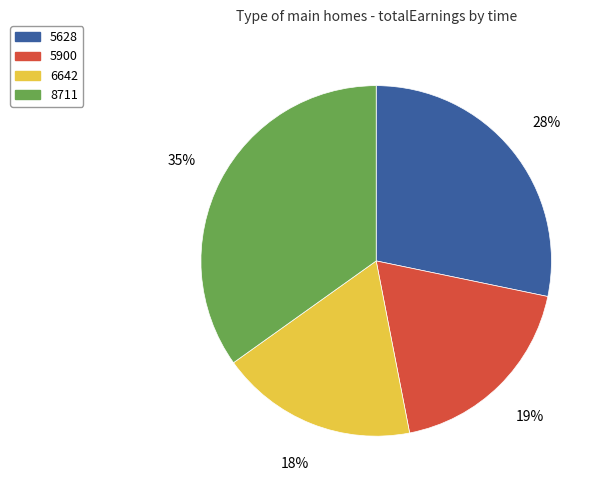

Is it true that 5900 is 8% of the pie?

False